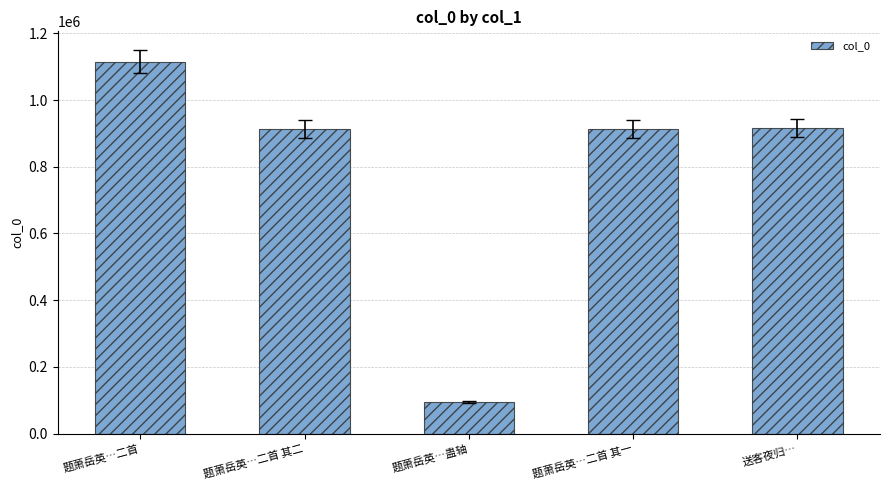

At which category does the chart reach its peak across all series?

题萧岳英…二首